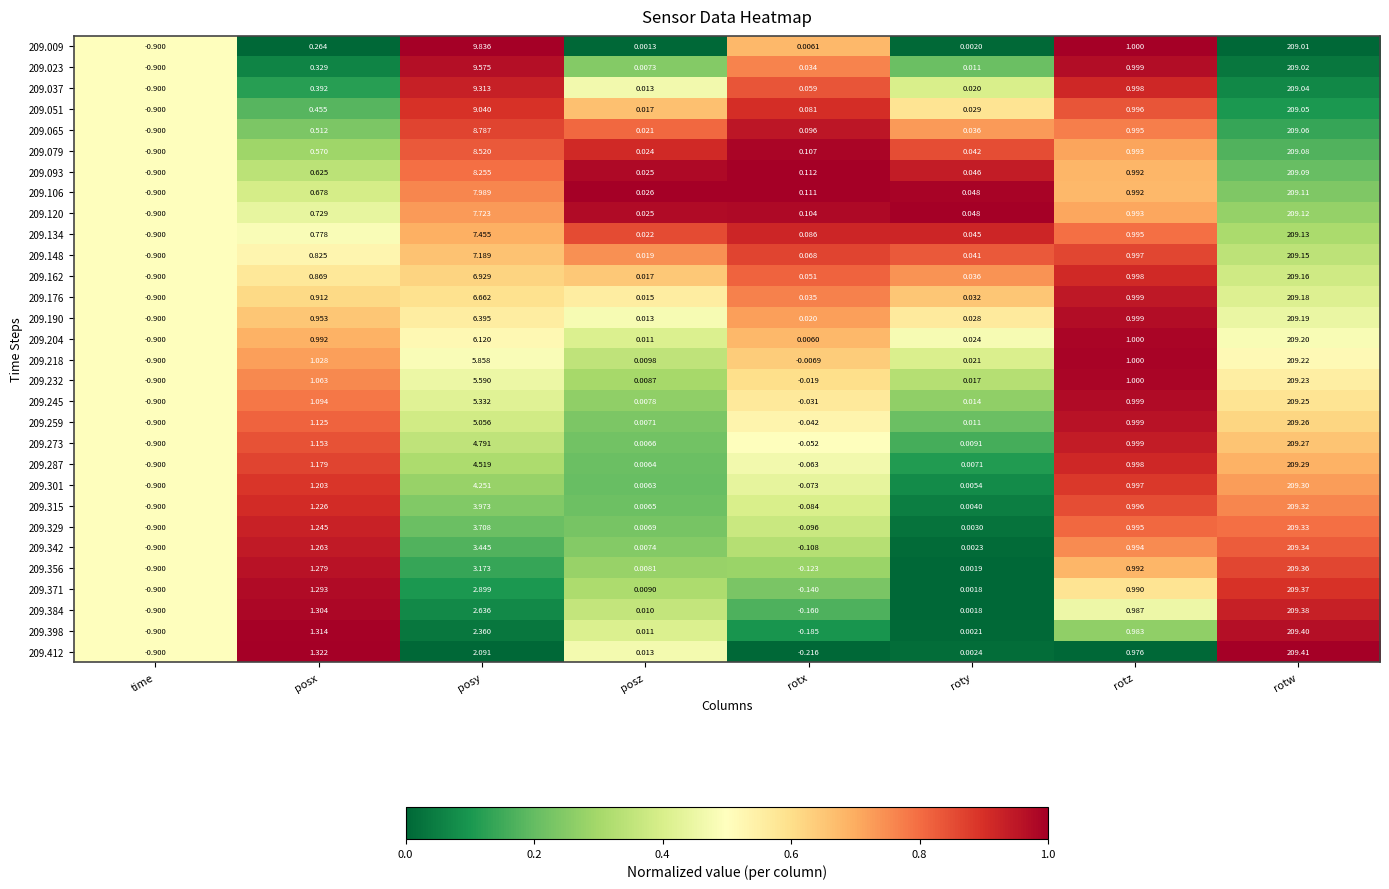

Which series has the largest range (max minus min)?

209.412